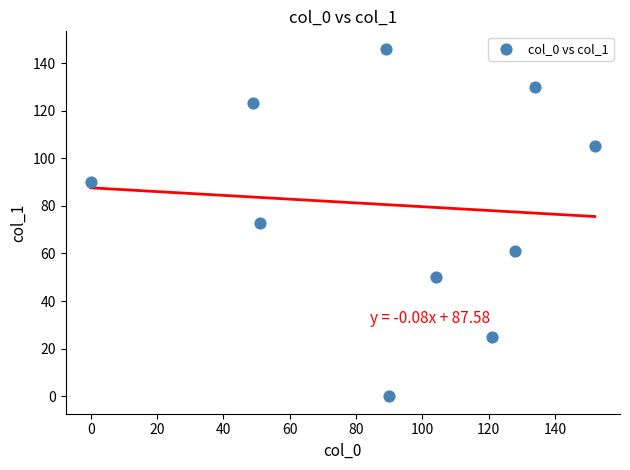

What is the average X value?

92